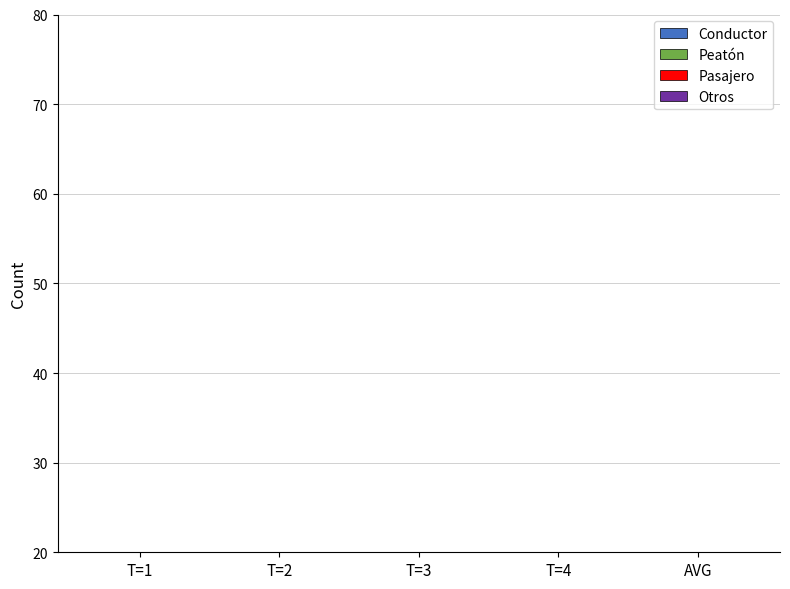

Is it true that Otros equals 0.7 at T=2?

False